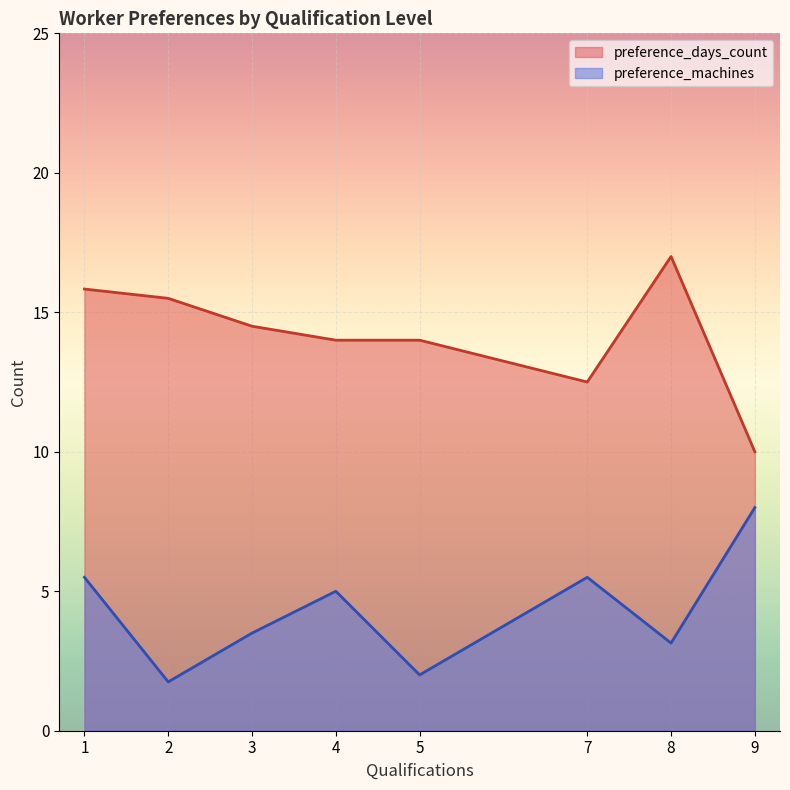

List the series in order of their overall mean, highest first.

preference_days_count, preference_machines